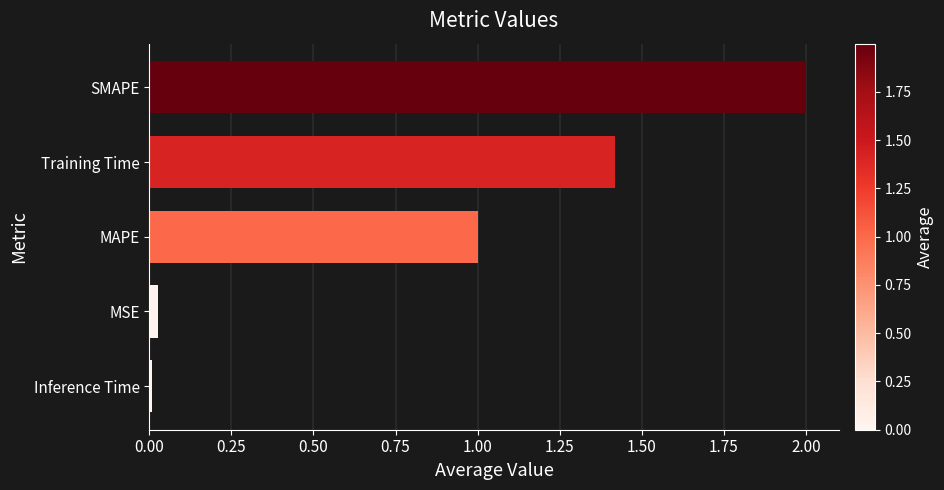

What is the average value?

0.9